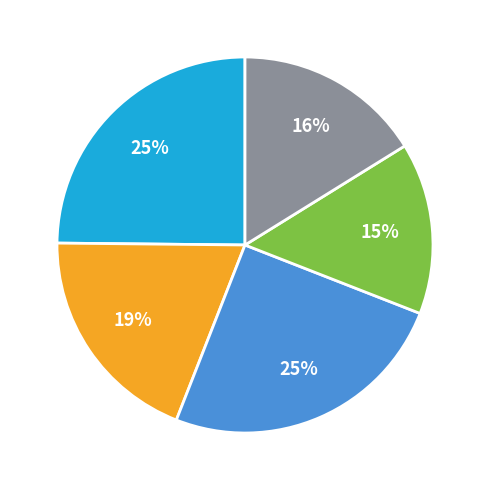

How many segments does this pie chart have?

5